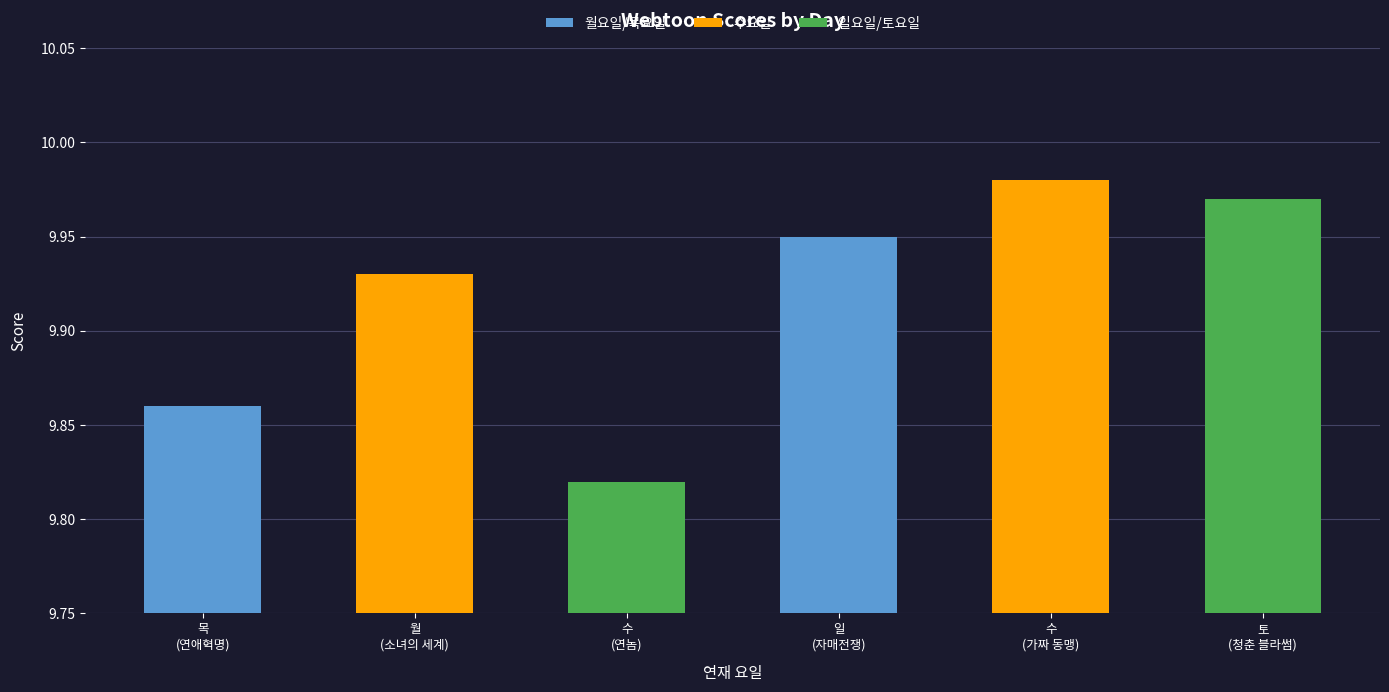

Read the value at 목.

9.9